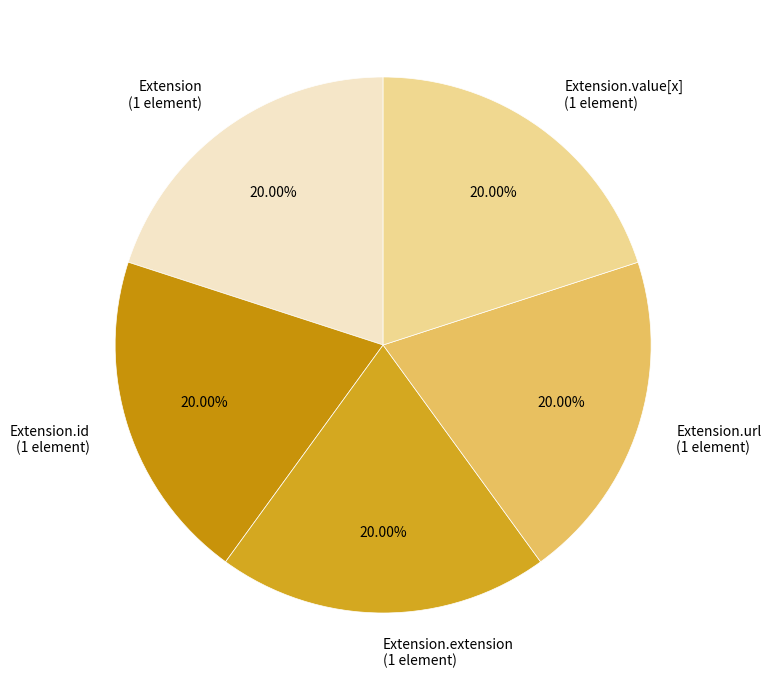

Is the sum of Extension.url (1 element) and Extension.id (1 element) greater than half?

No